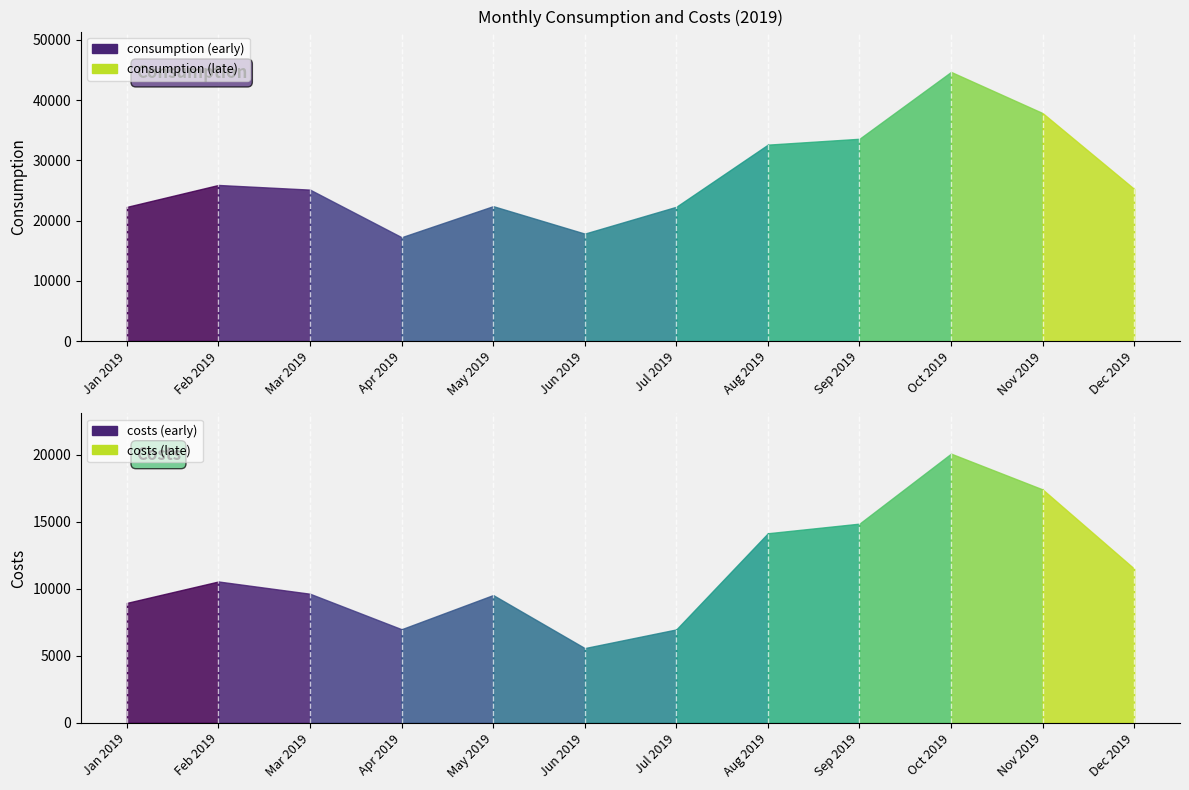

True or false: costs and consumption intersect in this chart.

False